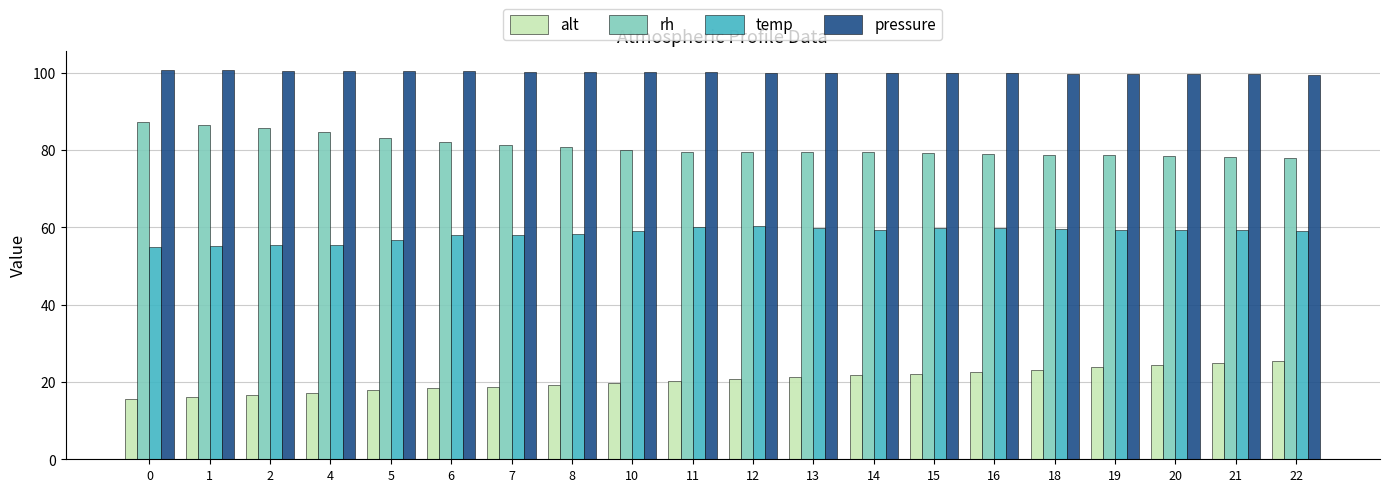

Between 7 and 18, which series saw the biggest shift?

alt